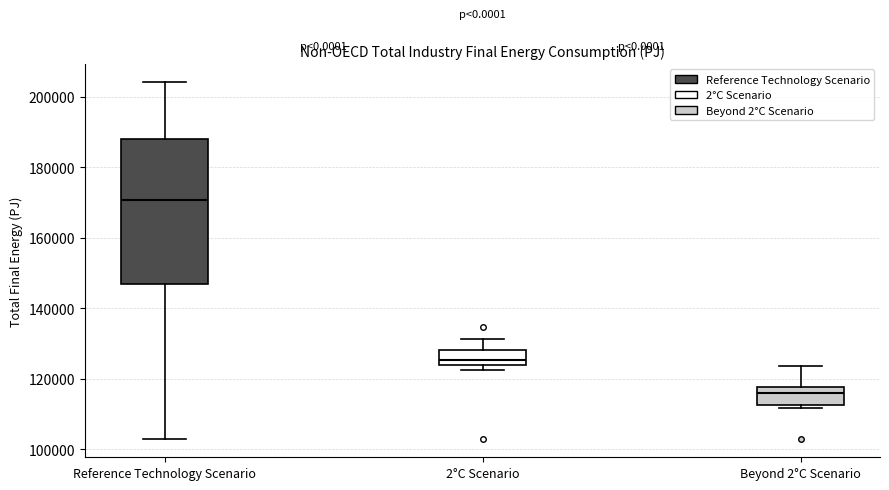

Which box's median line is the highest?

Reference Technology Scenario